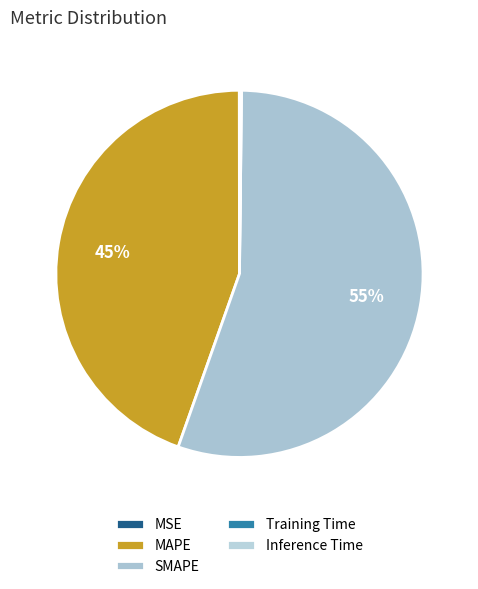

Which has a higher value, Inference Time or MSE?

Inference Time